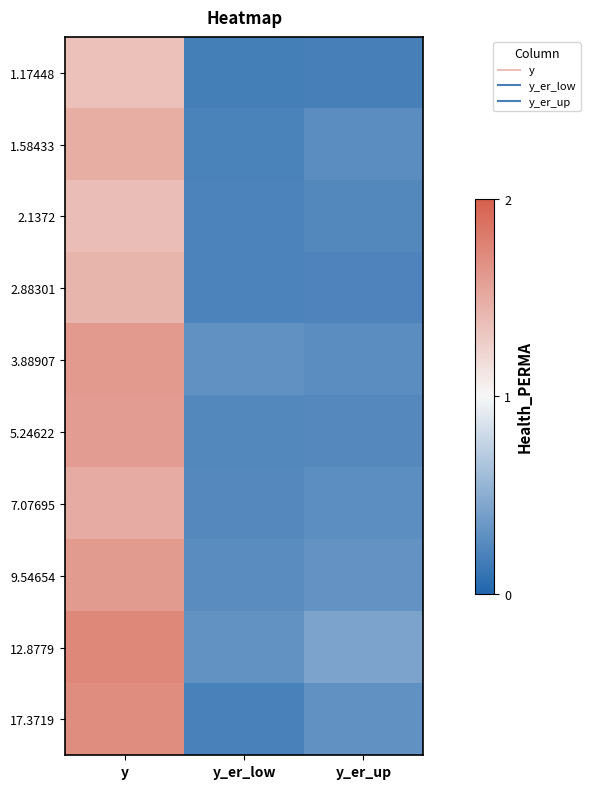

Reading left to right, extract all data points from this chart.

1.17448: y=1.4	y_er_low=0.2	y_er_up=0.2
1.58433: y=1.5	y_er_low=0.2	y_er_up=0.3
2.1372: y=1.4	y_er_low=0.2	y_er_up=0.2
2.88301: y=1.4	y_er_low=0.2	y_er_up=0.2
3.88907: y=1.6	y_er_low=0.3	y_er_up=0.3
5.24622: y=1.6	y_er_low=0.2	y_er_up=0.2
7.07695: y=1.5	y_er_low=0.2	y_er_up=0.3
9.54654: y=1.6	y_er_low=0.3	y_er_up=0.3
12.8779: y=1.7	y_er_low=0.3	y_er_up=0.4
17.3719: y=1.7	y_er_low=0.2	y_er_up=0.3